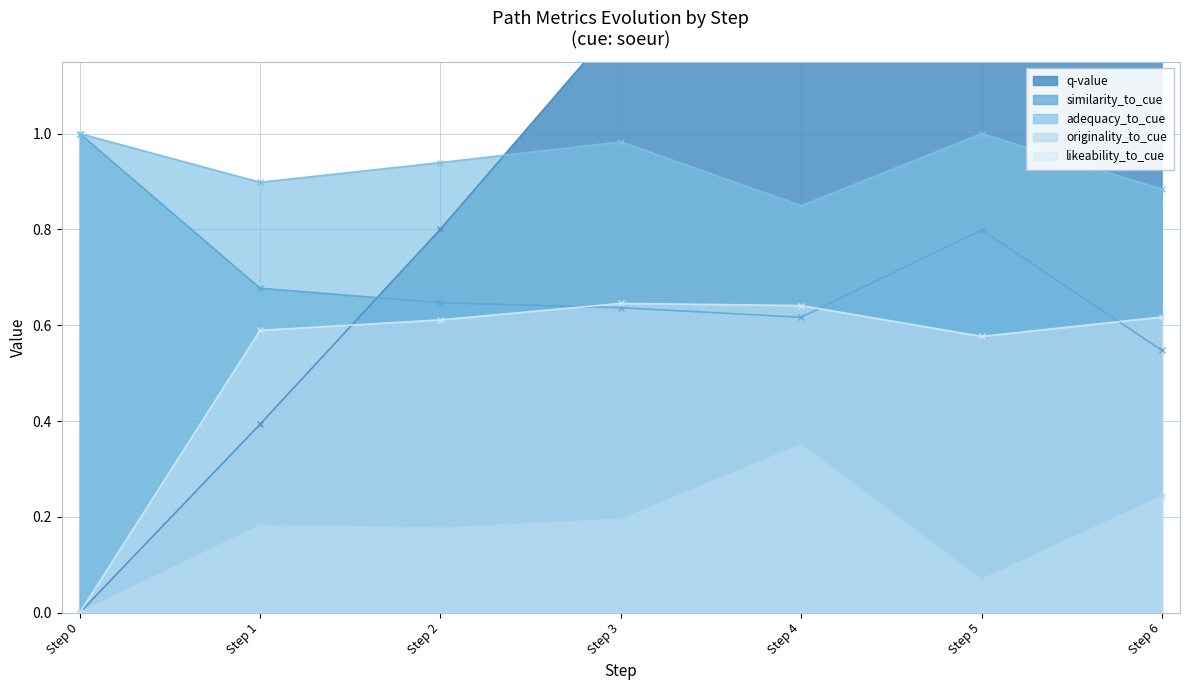

Is the value of originality_to_cue at Step 0 greater than the value of likeability_to_cue at Step 6?

No